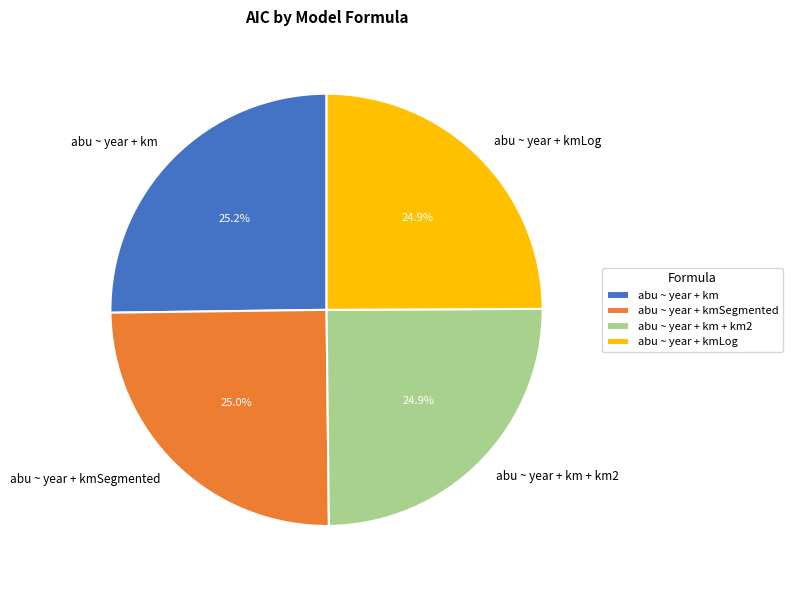

Is it true that abu ~ year + kmLog is 15% of the pie?

False